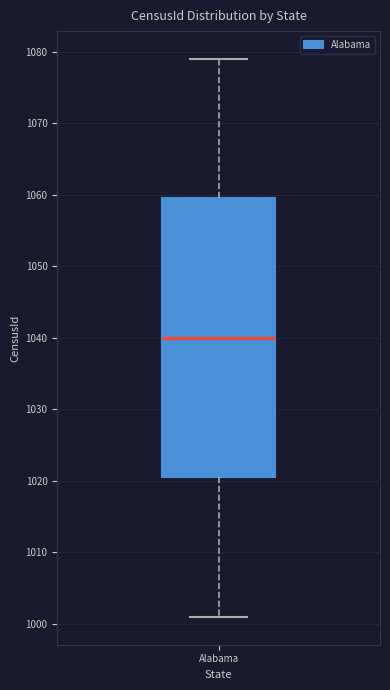

Read this box plot against the y-axis: the position of the median line, the range covered by the box, and the ends of both whiskers. The values are not printed on the chart, so give them approximately, as read against the axis.

median 1040, box 1021 to 1060, whiskers 1001 to 1079